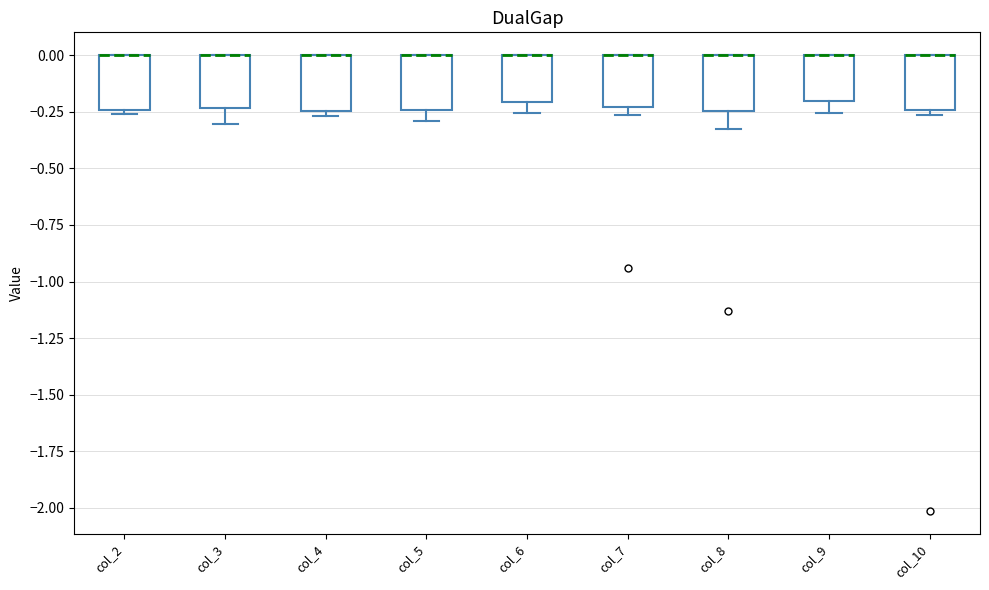

Reading left to right, read every box against the y-axis: the position of its median line, the range the box covers, and the ends of its whiskers. The values are not printed on the chart, so give them approximately, as read against the axis.

col_2: median 0.00 (drawn on the box's upper edge), box -0.25 to 0.00, whiskers -0.25 (just below the box's lower edge) to 0.00
col_3: median 0.00 (drawn on the box's upper edge), box -0.25 to 0.00, whiskers -0.30 to 0.00
col_4: median 0.00 (drawn on the box's upper edge), box -0.25 to 0.00, whiskers -0.25 (just below the box's lower edge) to 0.00
col_5: median 0.00 (drawn on the box's upper edge), box -0.25 to 0.00, whiskers -0.30 to 0.00
col_6: median 0.00 (drawn on the box's upper edge), box -0.20 to 0.00, whiskers -0.25 to 0.00
col_7: median 0.00 (drawn on the box's upper edge), box -0.25 to 0.00, whiskers -0.25 (just below the box's lower edge) to 0.00
col_8: median 0.00 (drawn on the box's upper edge), box -0.25 to 0.00, whiskers -0.35 to 0.00
col_9: median 0.00 (drawn on the box's upper edge), box -0.20 to 0.00, whiskers -0.25 to 0.00
col_10: median 0.00 (drawn on the box's upper edge), box -0.25 to 0.00, whiskers -0.25 (just below the box's lower edge) to 0.00